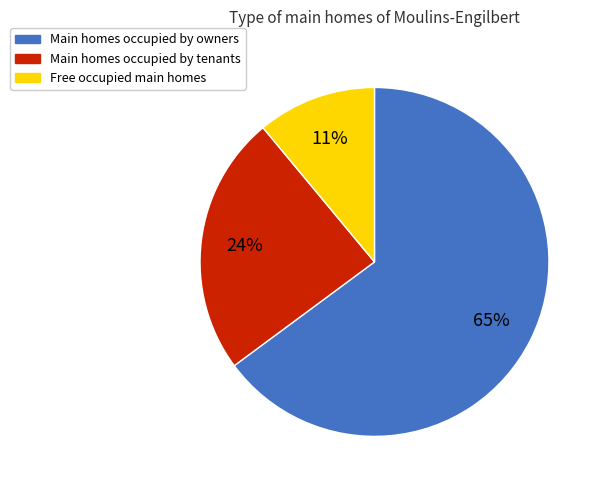

To the nearest percent, what percentage of the pie is Free occupied main homes?

11%